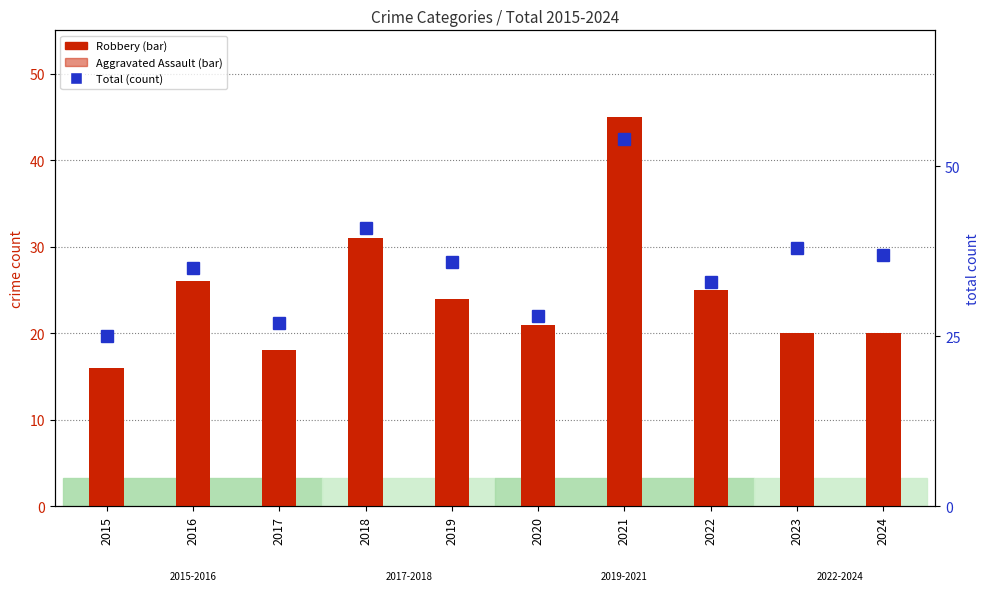

Reading left to right, extract all data points from this chart.

Robbery: 16	26	18	31	24	21	45	25	20	20
Aggravated Assault: 4	4	3	3	7	1	5	3	6	5
Total: 25	35	27	41	36	28	54	33	38	37